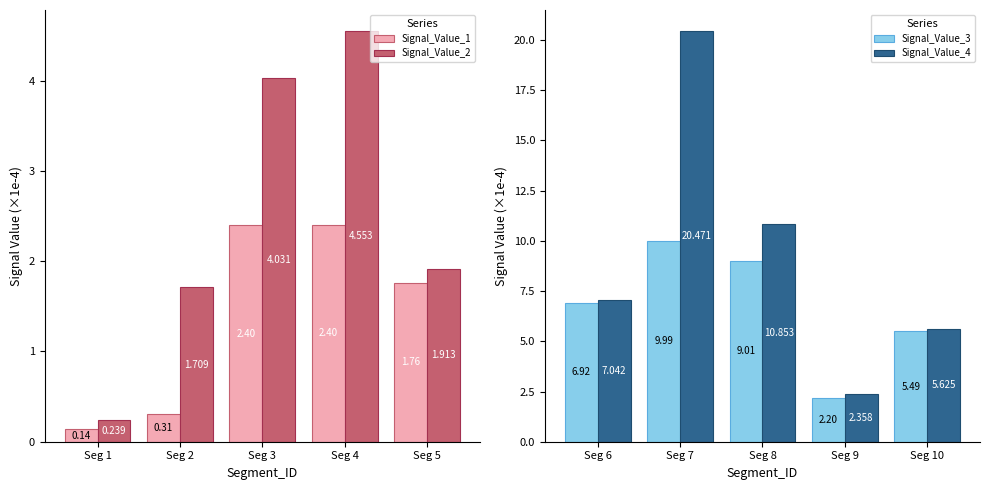

What is the difference between the Signal_Value_3 values at Seg 6 and Seg 7?

3.1